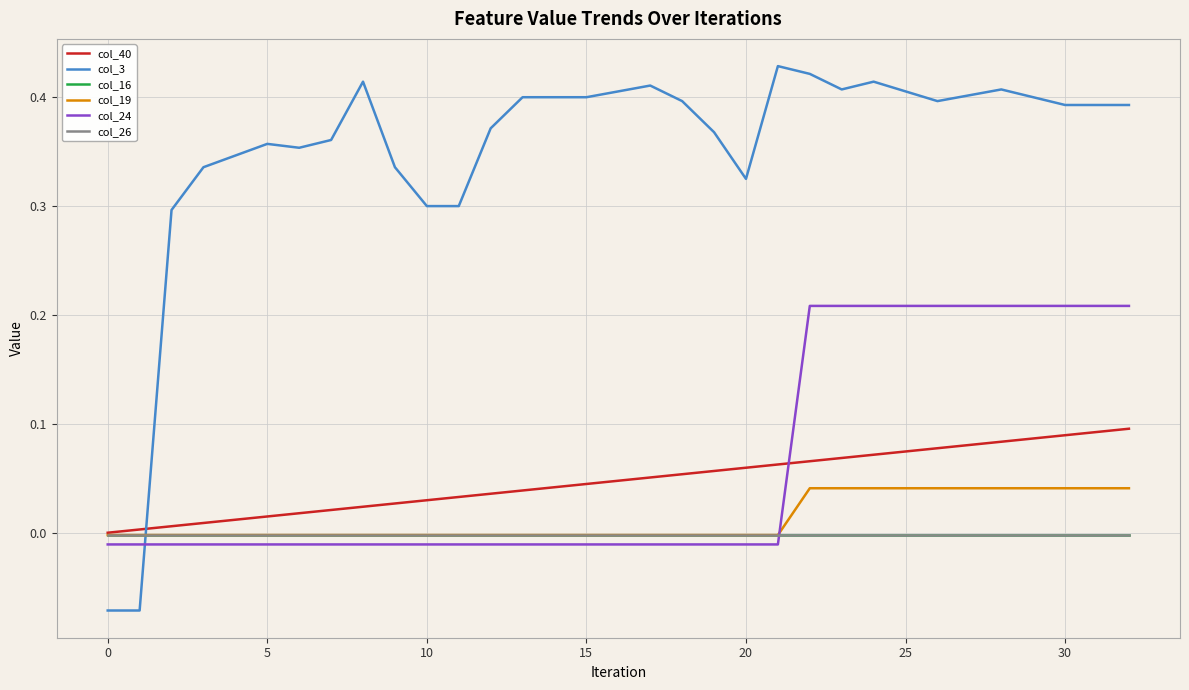

Which series has the largest range (max minus min)?

col_3